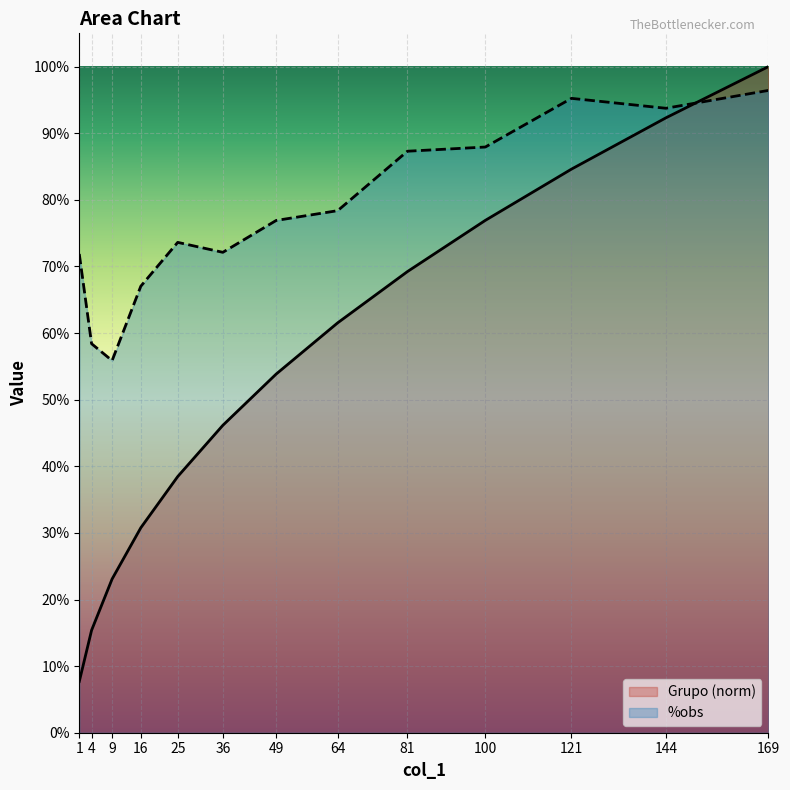

Rank the series at 25 from lowest to highest value.

Grupo (norm), %obs